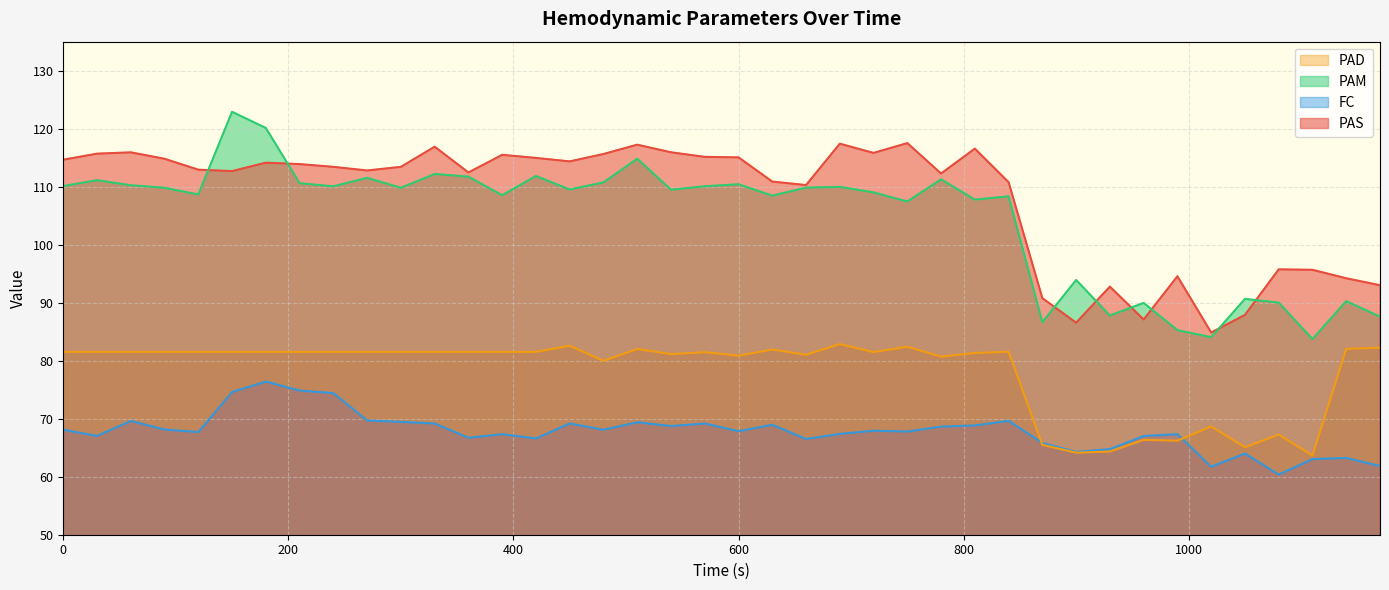

At which label does PAD reach its minimum?

1110